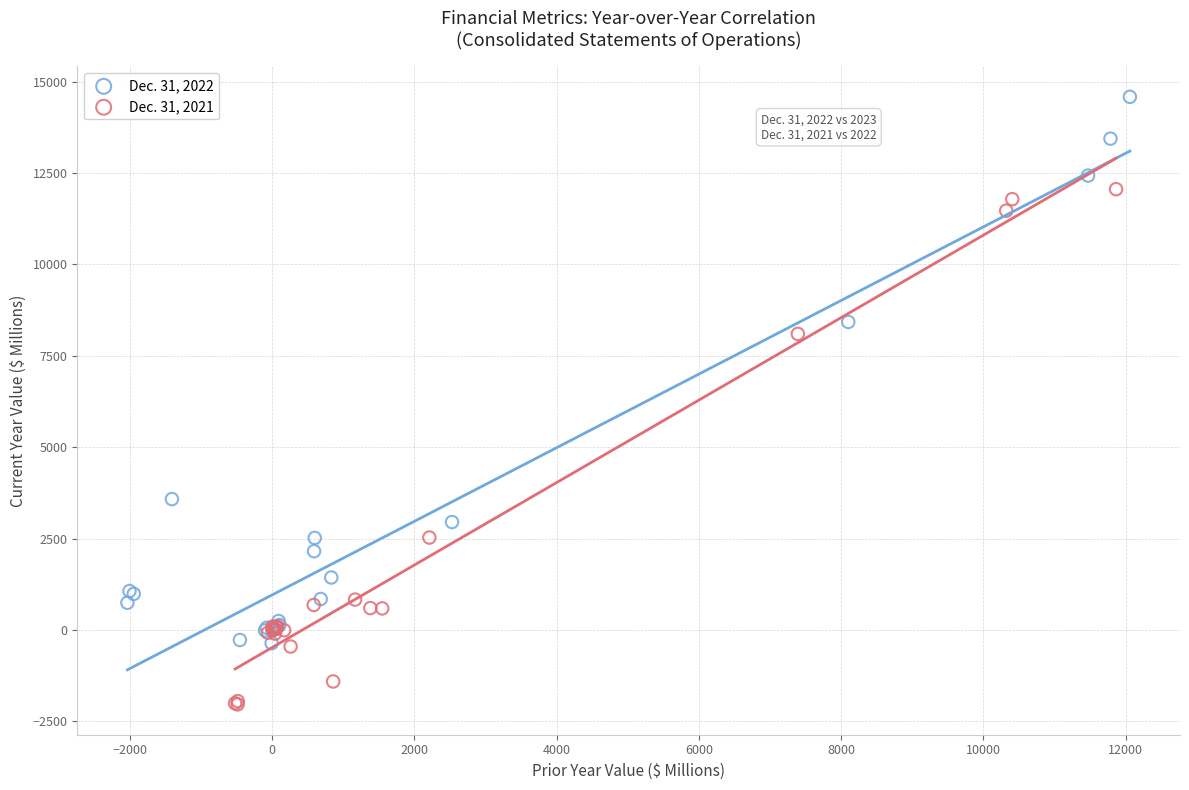

Which series reaches the maximum Y coordinate?

Dec. 31, 2022